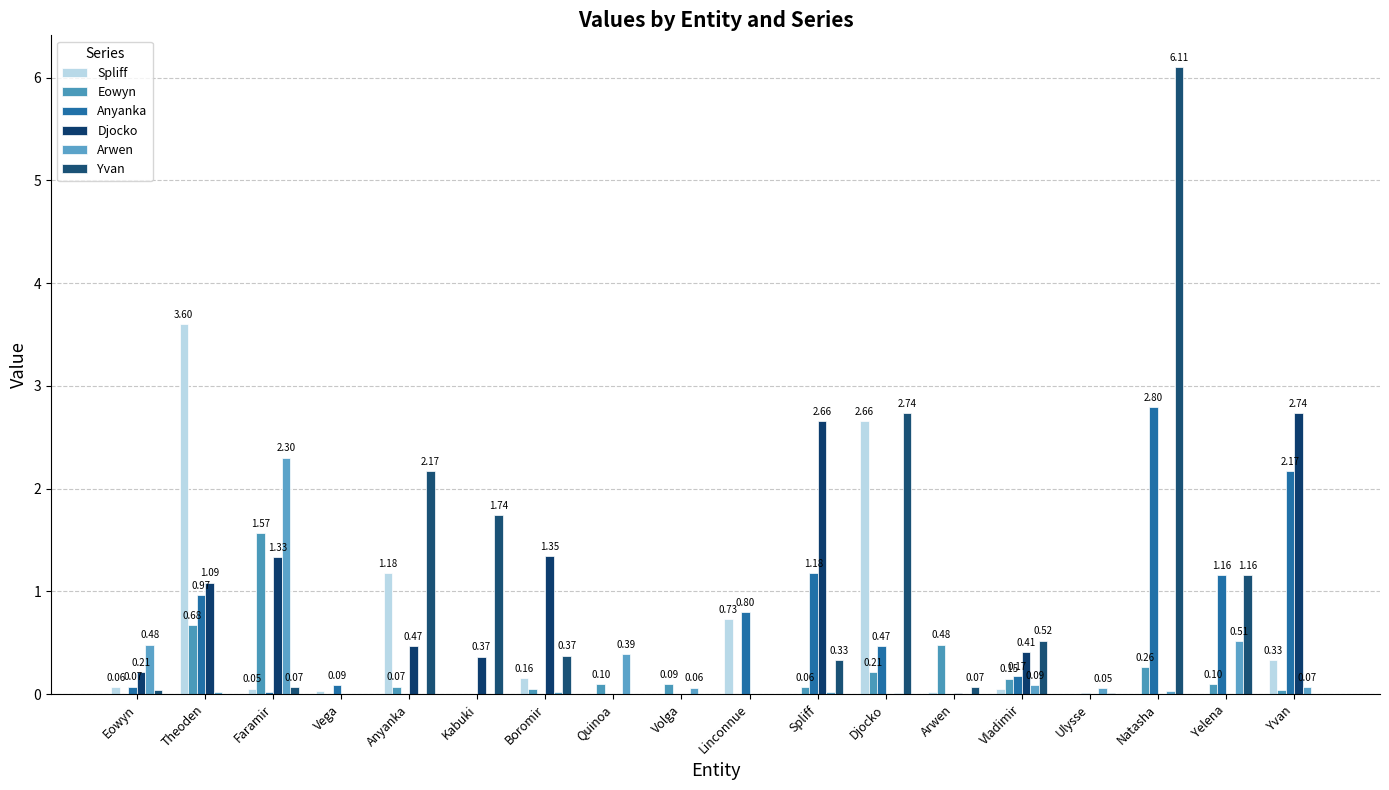

What is the highest value of the Yvan series?

6.1